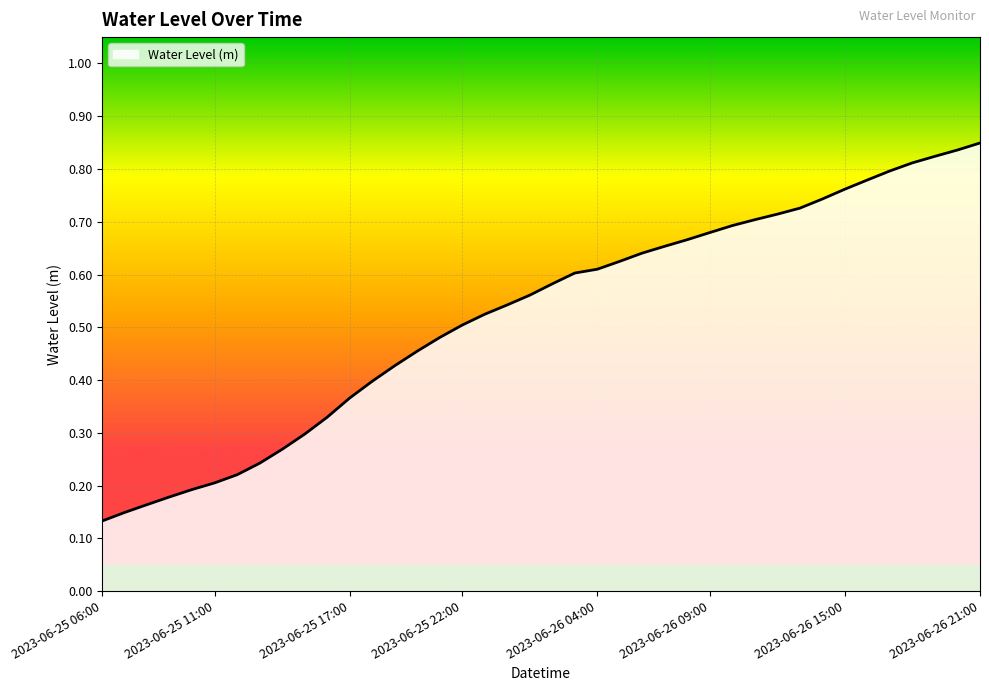

How many lines are shown in the chart?

1